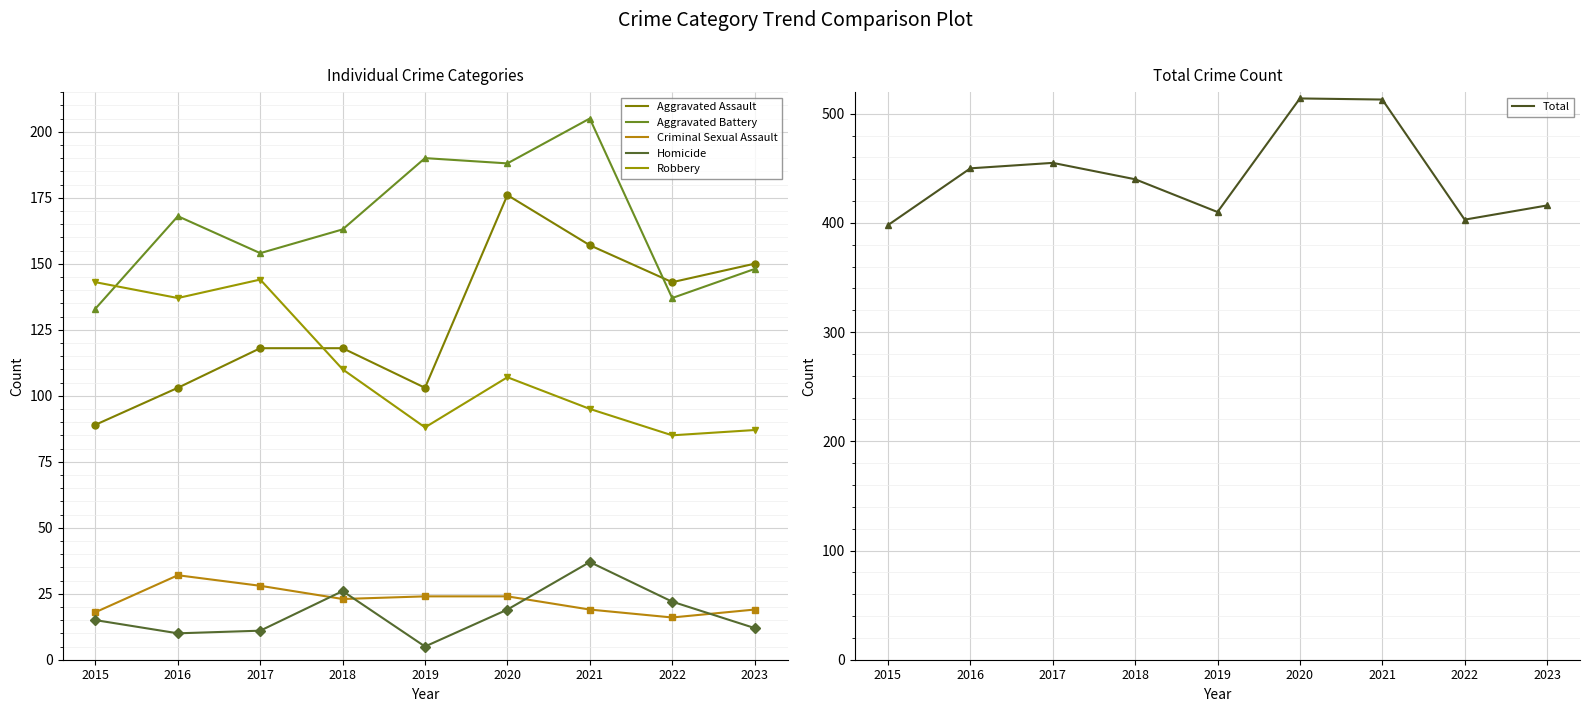

Read the Aggravated Assault value at 2020, to the nearest 5.

175